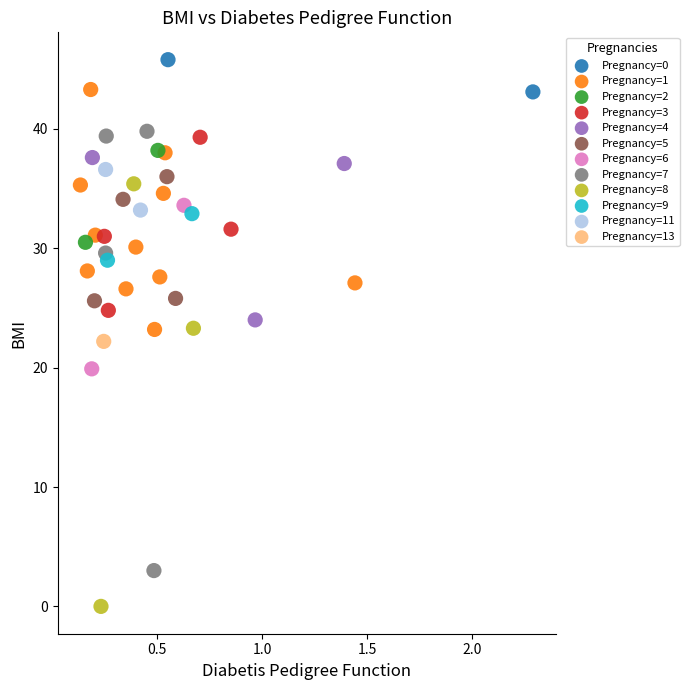

What are all the series names shown in the legend?

Pregnancy=0, Pregnancy=1, Pregnancy=2, Pregnancy=3, Pregnancy=4, Pregnancy=5, Pregnancy=6, Pregnancy=7, Pregnancy=8, Pregnancy=9, Pregnancy=11, Pregnancy=13